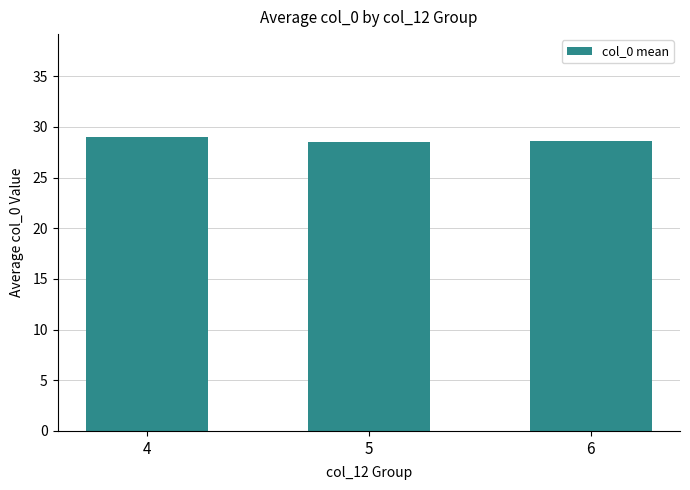

Are the bars horizontal?

No